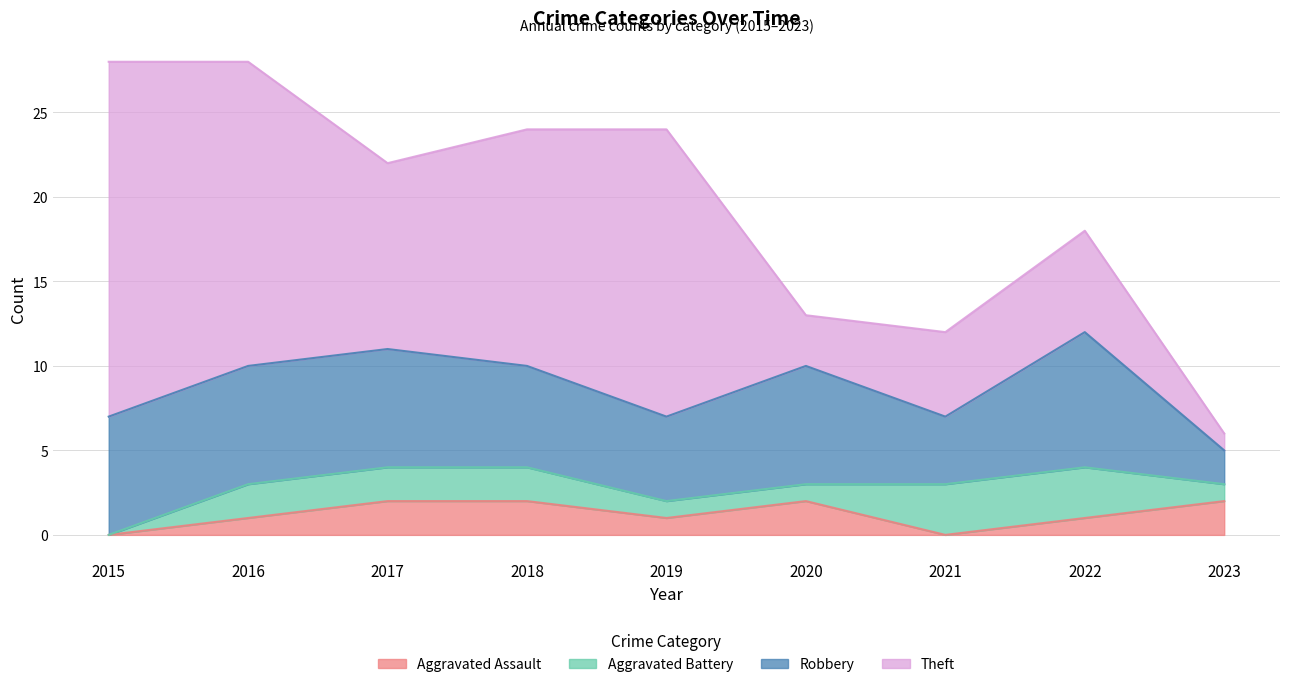

Is it true that Robbery equals 3 at 2019?

False